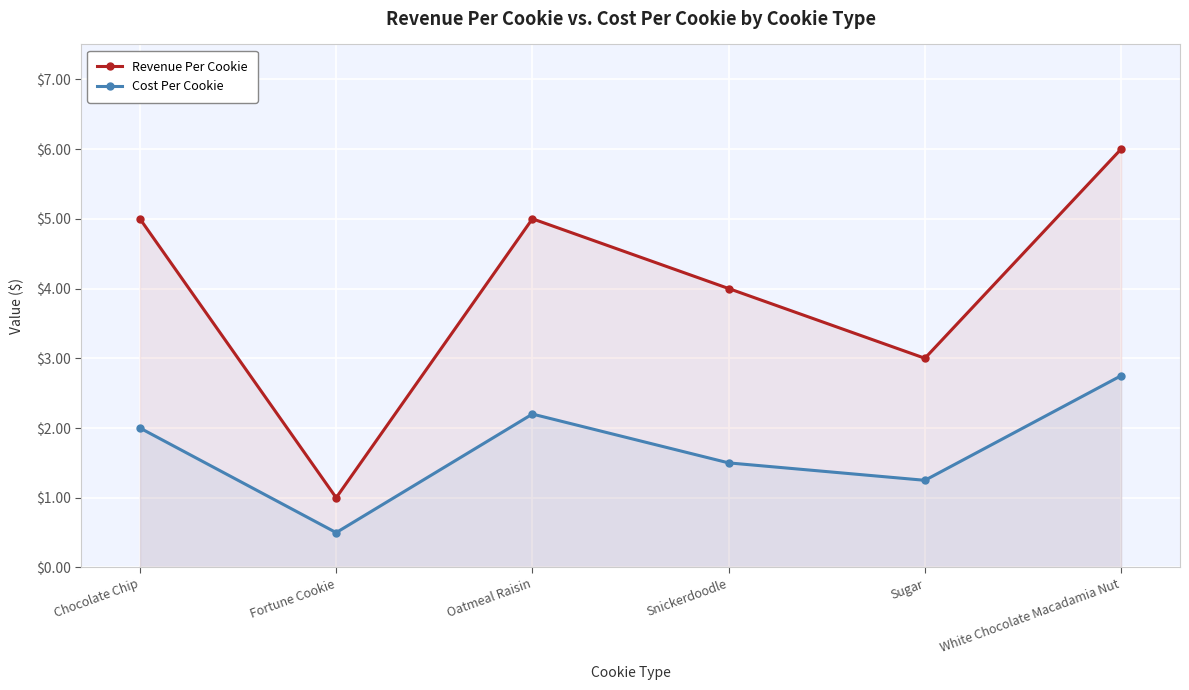

At White Chocolate Macadamia Nut, list the series in order from smallest to largest.

Cost Per Cookie, Revenue Per Cookie